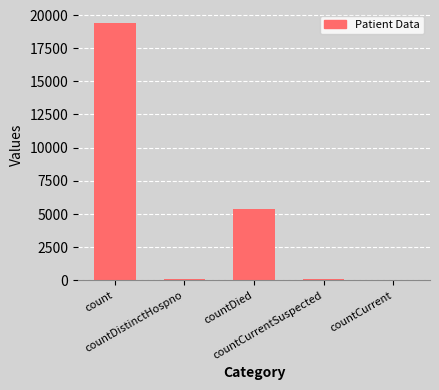

What is the greatest value displayed?

19420